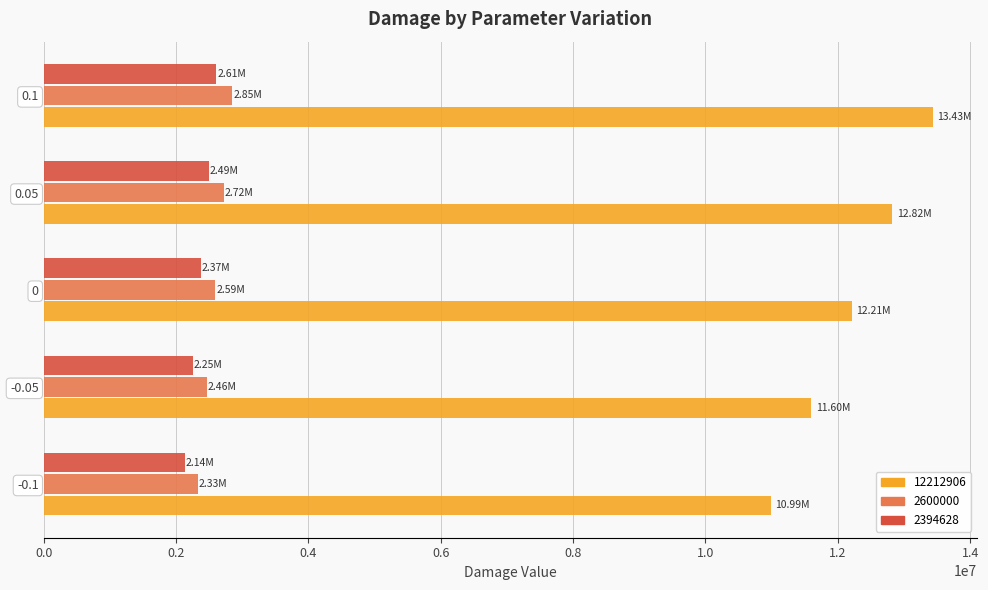

List the labels in order of 2600000 value, smallest first.

-0.1, -0.05, 0, 0.05, 0.1